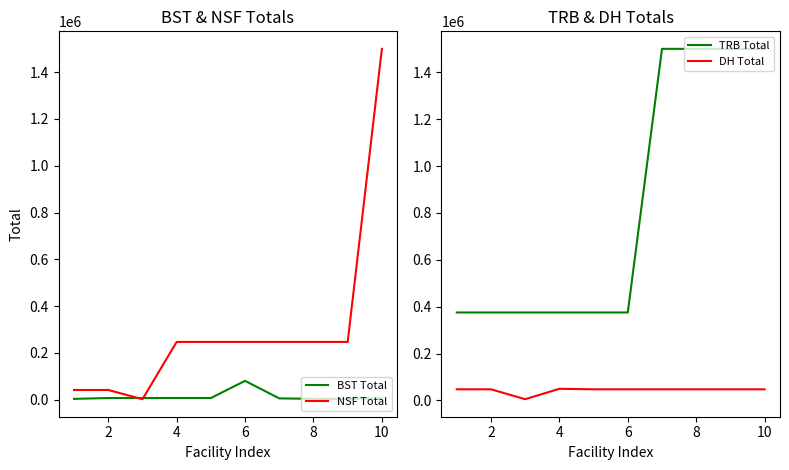

Does the chart have visible grid lines?

No